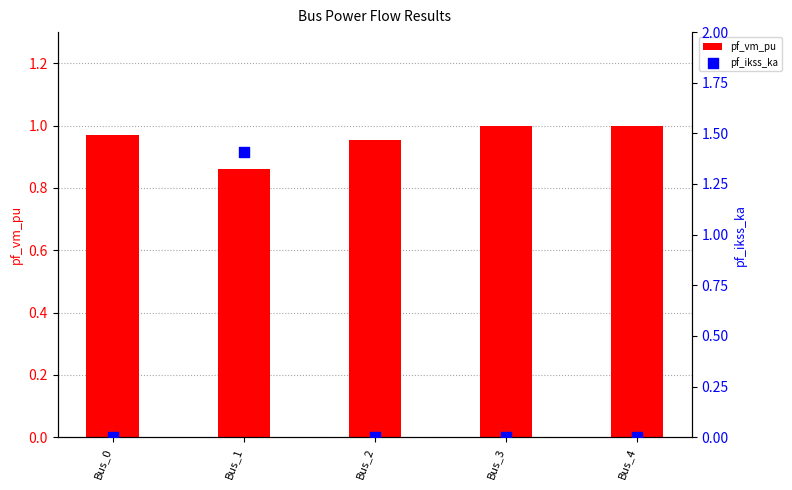

Which series contains the lowest Y value?

pf_ikss_ka